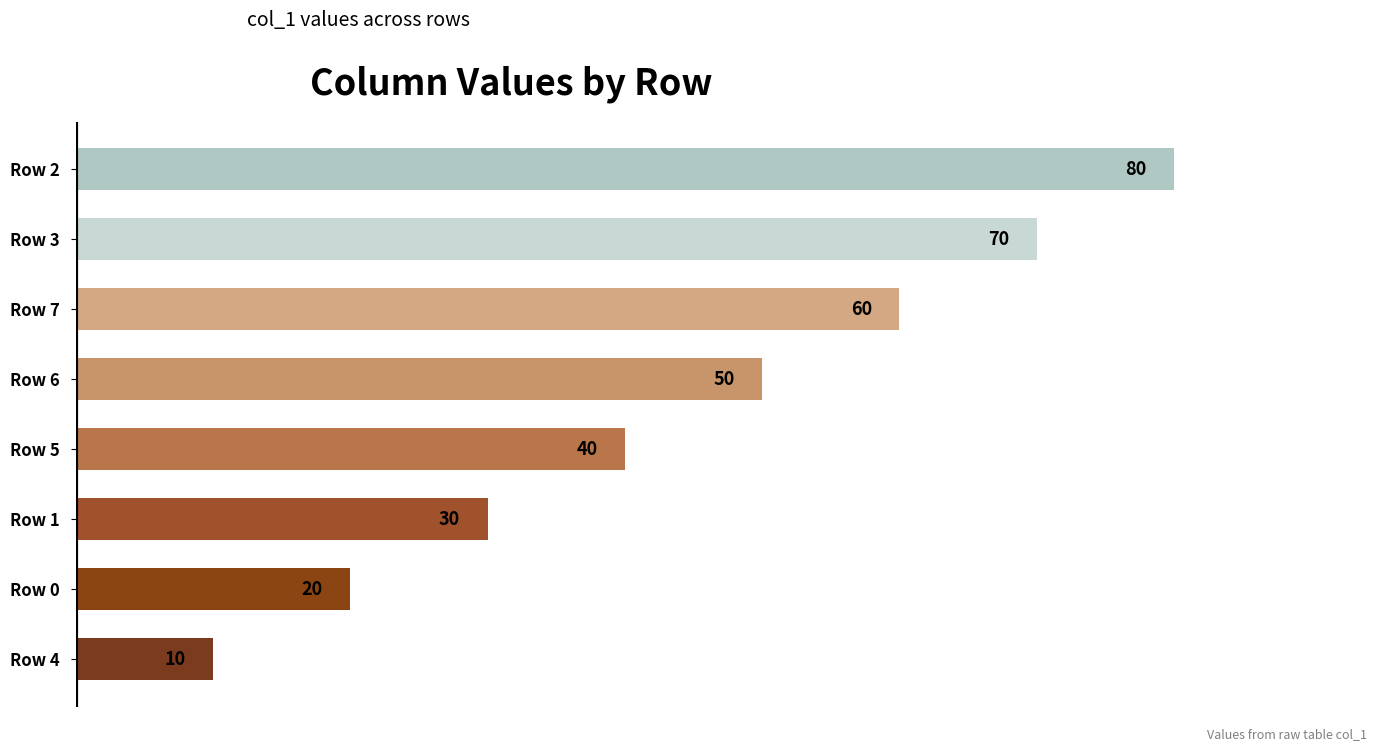

List the labels in order of value, smallest first.

Row 4, Row 0, Row 1, Row 5, Row 6, Row 7, Row 3, Row 2